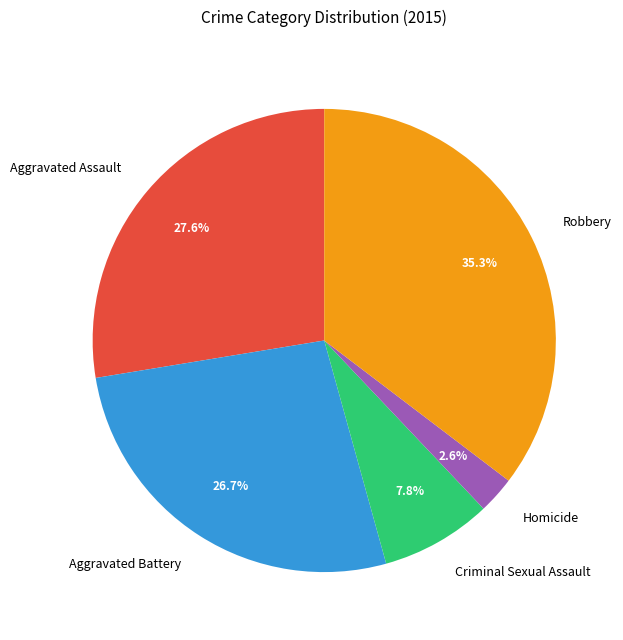

To the nearest percent, what is the difference between the largest and smallest slice percentages?

33%